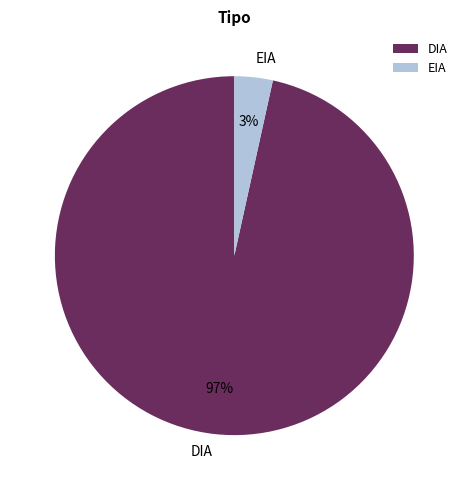

Between DIA and EIA, which is larger?

DIA